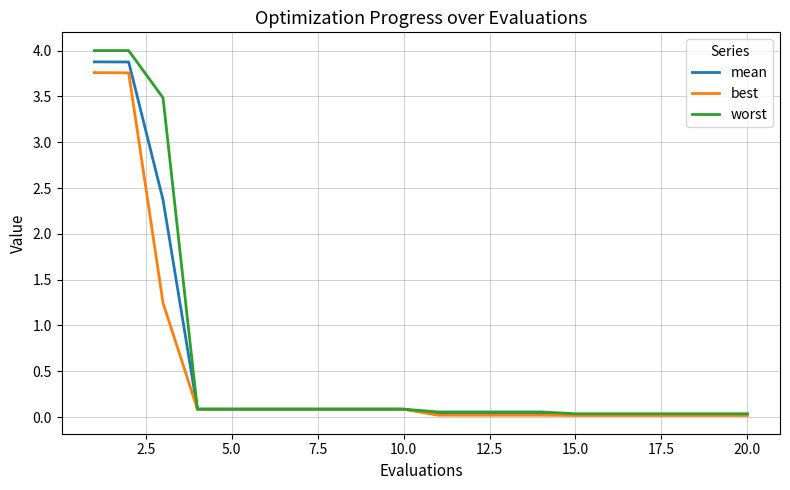

What is the maximum value shown in the chart?

4.0